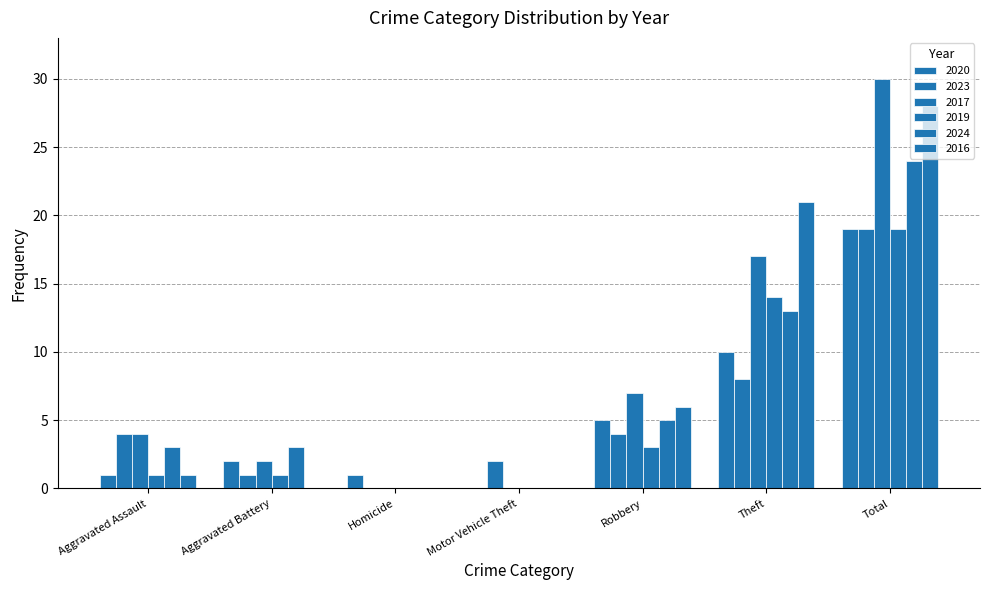

Is the value of 2023 at Theft greater than the value of 2017 at Theft?

No